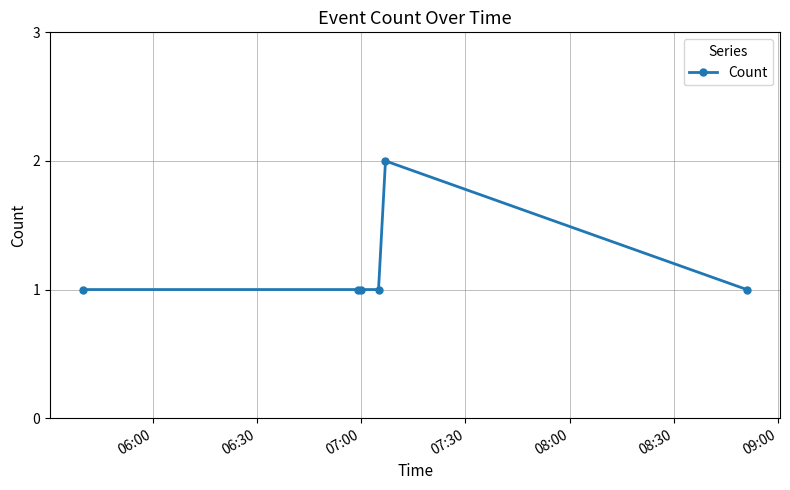

What is the smallest value displayed?

1